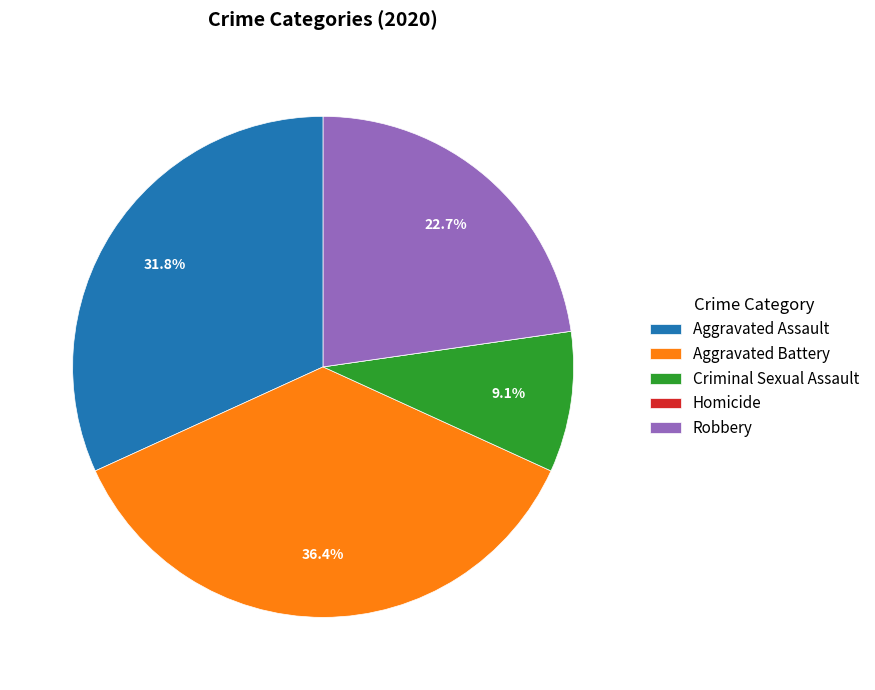

Does Criminal Sexual Assault represent more than half of the total?

No